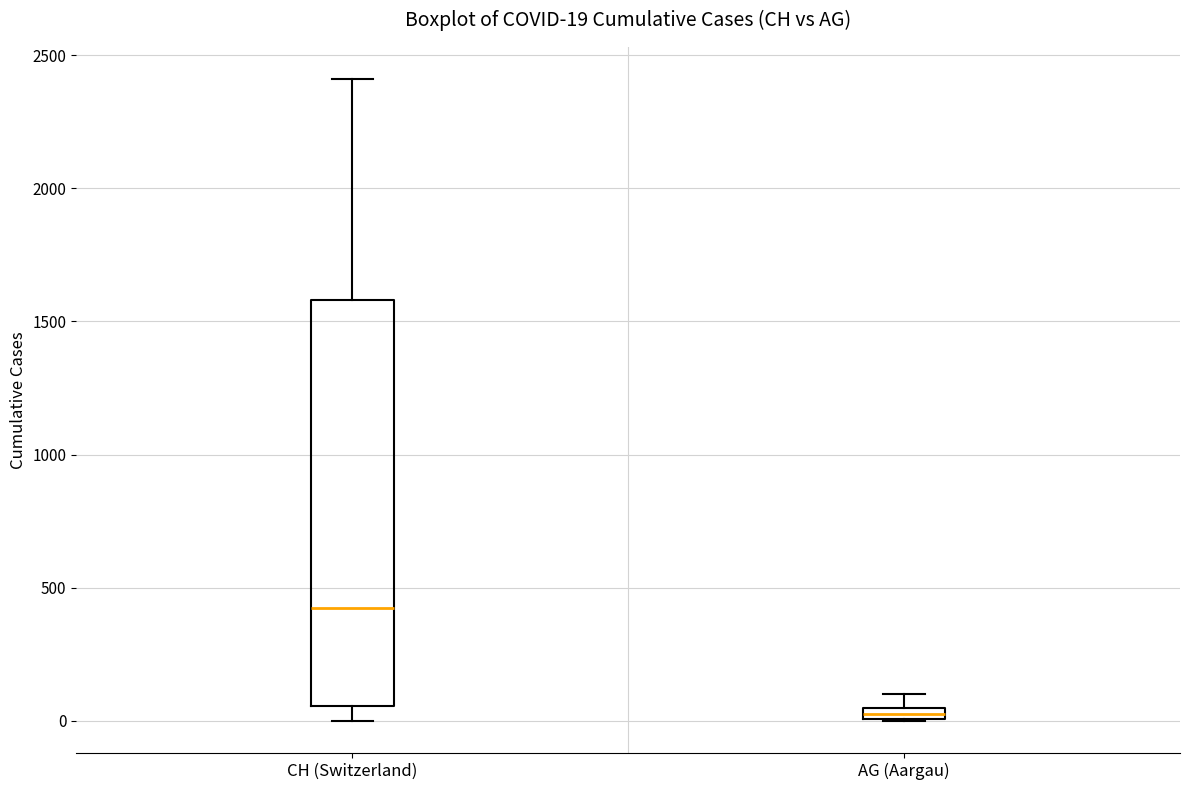

Which box's median line is the highest?

CH (Switzerland)